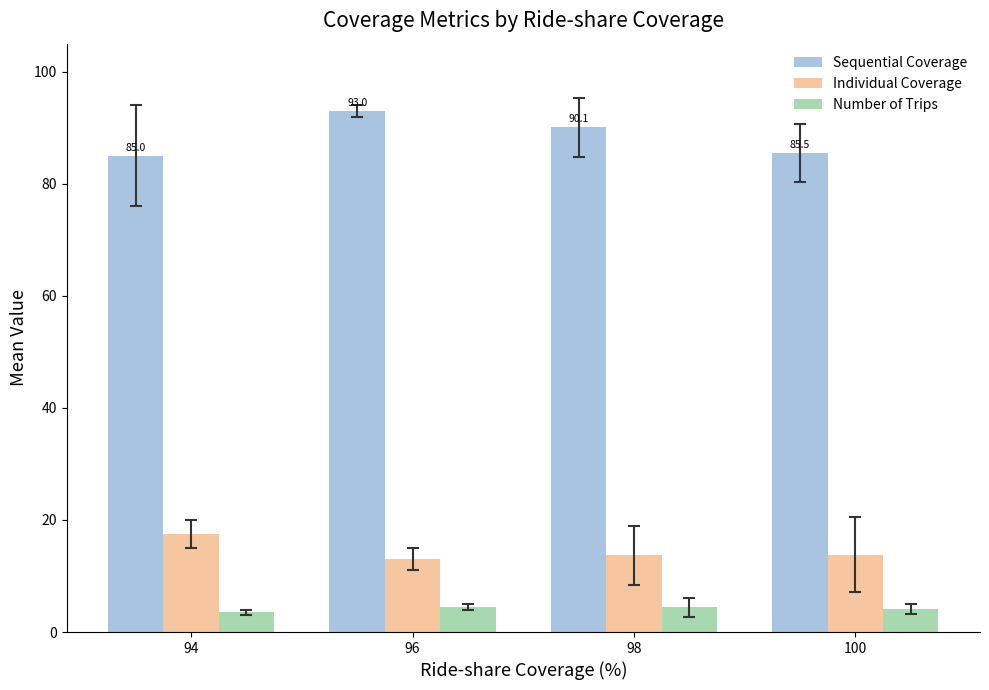

What is the value of the Number of Trips bar at the 2nd from the left?

4.5